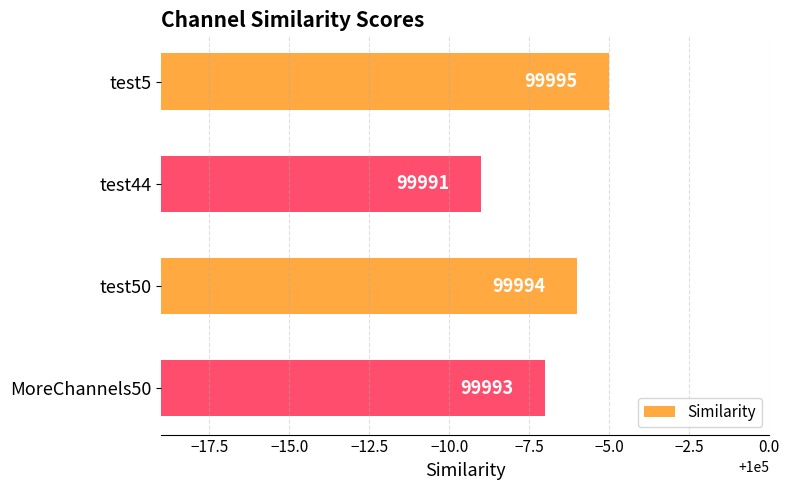

What position from the top is MoreChannels50?

4